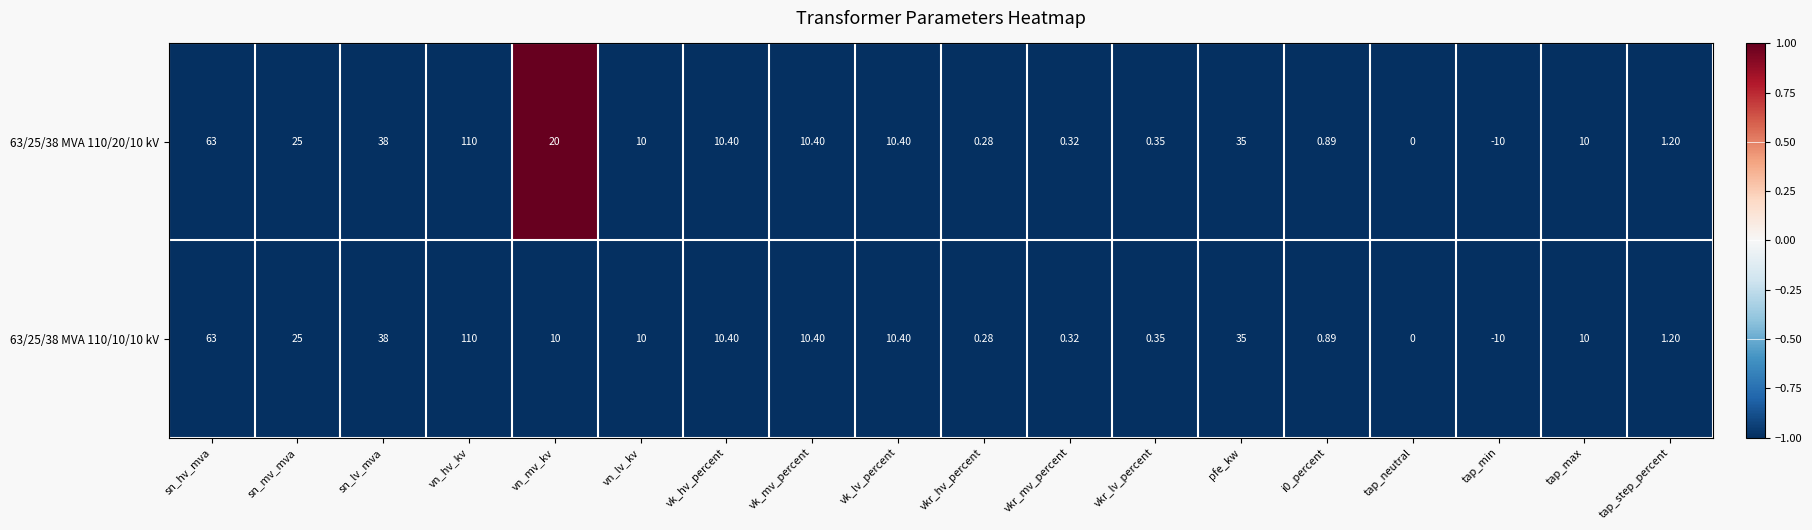

Which category has the highest value across all series?

vn_hv_kv